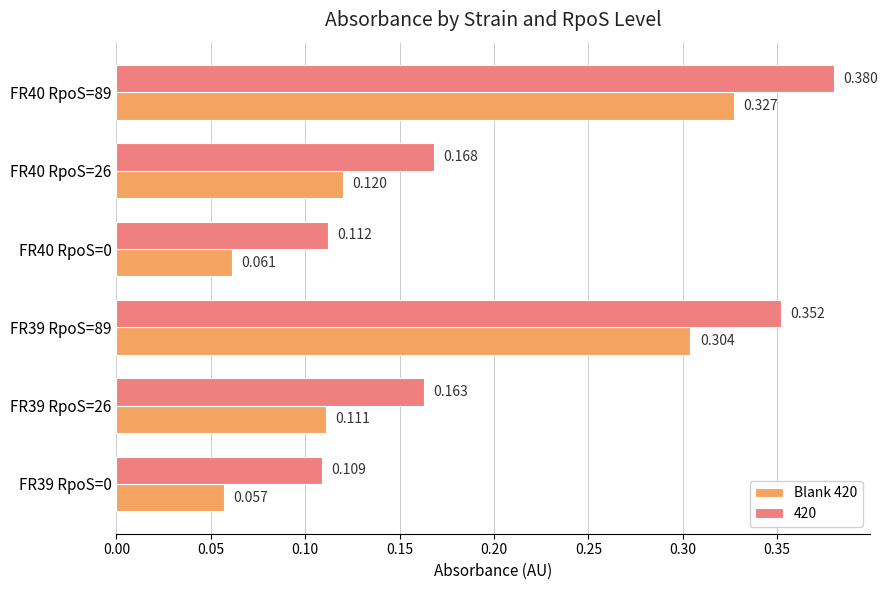

Is the value of 420 at FR40 RpoS=89 greater than the value of Blank 420 at FR39 RpoS=89?

Yes